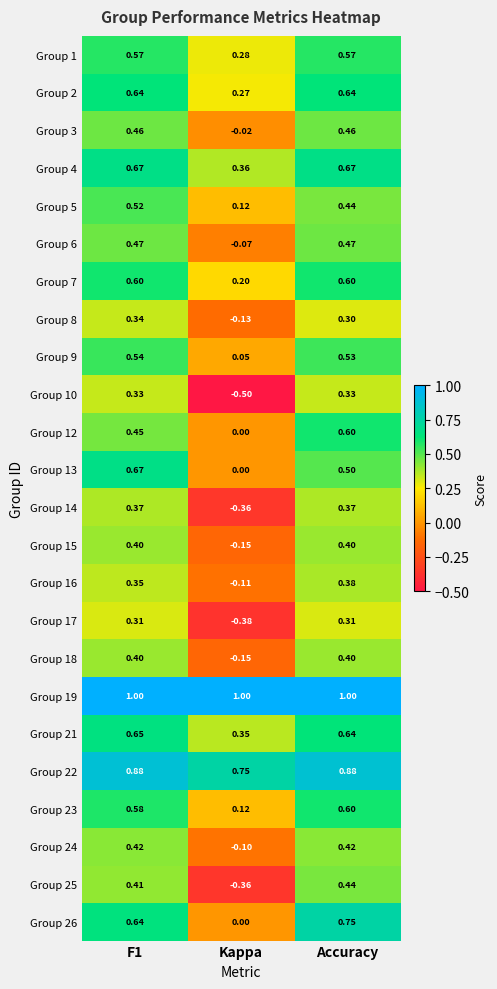

How many values in the Group 24 series exceed 0?

2